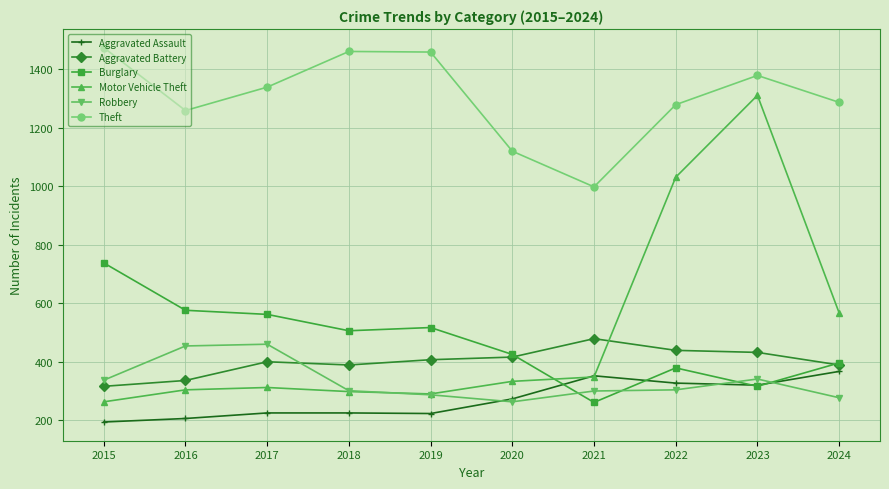

Which series has the largest range (max minus min)?

Motor Vehicle Theft